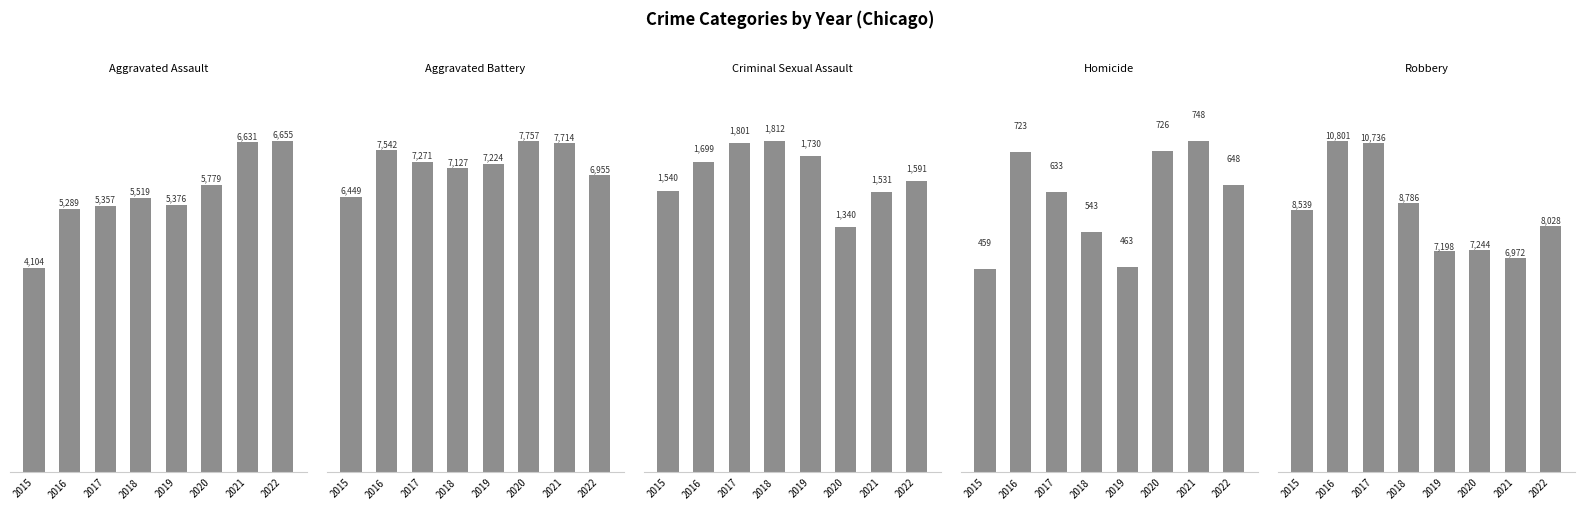

Between 2017 and 2019, which is larger?

2019